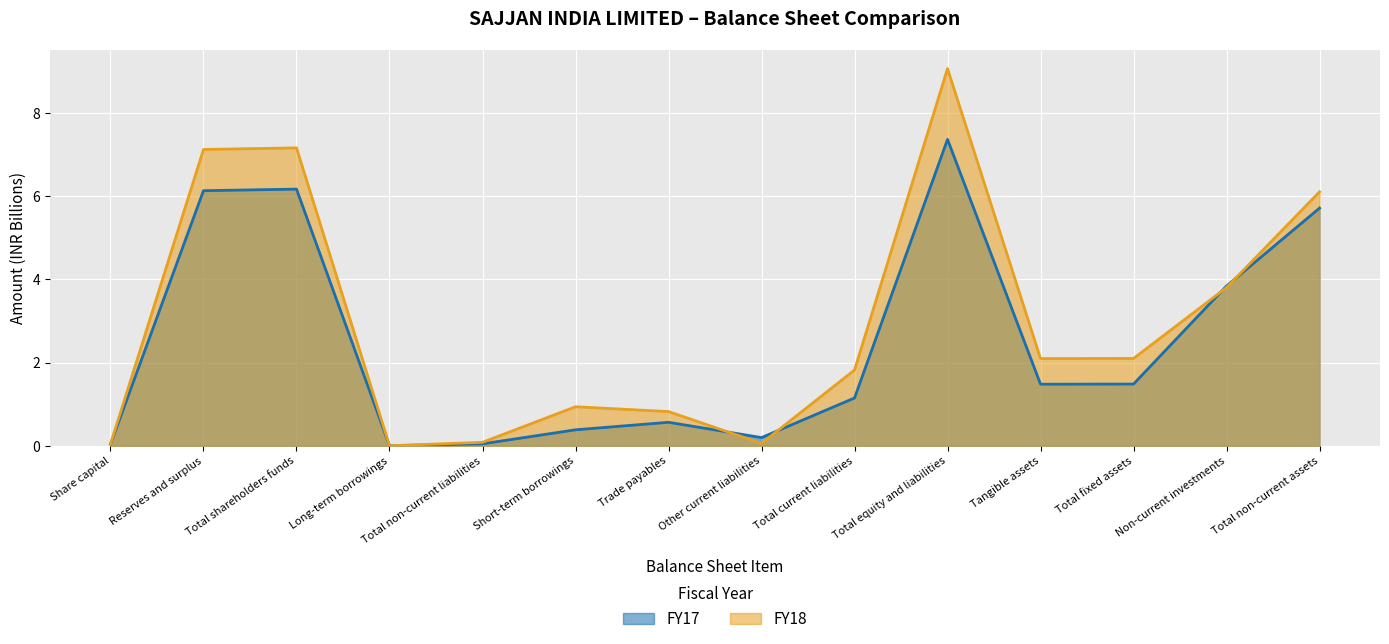

What is the label of the 4th point from the left?

Long-term borrowings